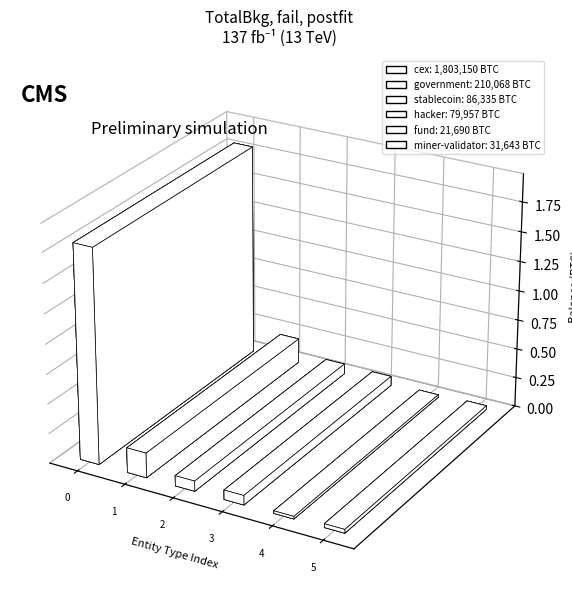

At which category does the chart reach its peak across all series?

cex